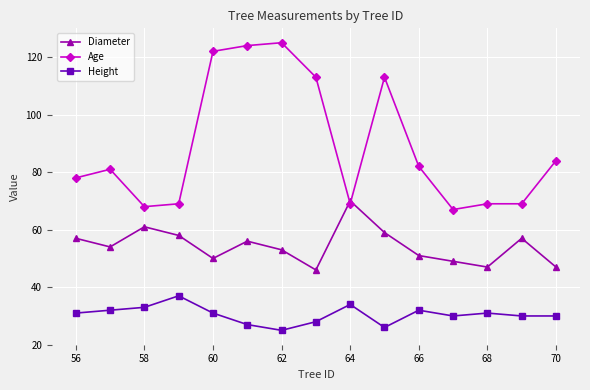

What is the greatest value displayed?

125